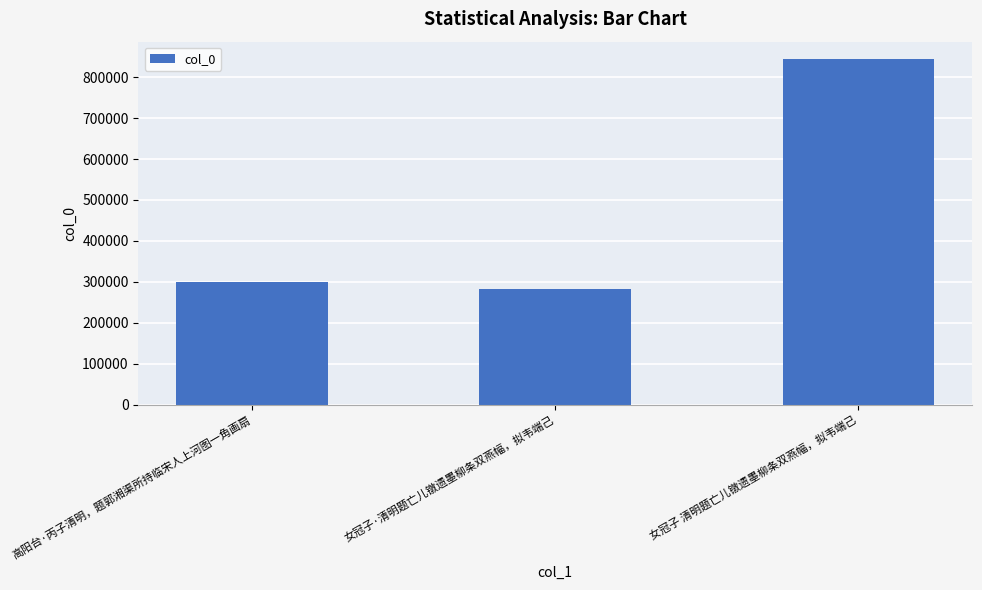

Reading left to right, transcribe all the data shown in this chart.

高阳台·丙子清明，题郭湘渠所持临宋人上河图一角画扇=298435	女冠子·清明题亡儿镦遗墨柳条双燕幅，拟韦端己=283534	女冠子 清明题亡儿镦遗墨柳条双燕幅，拟韦端己=844518